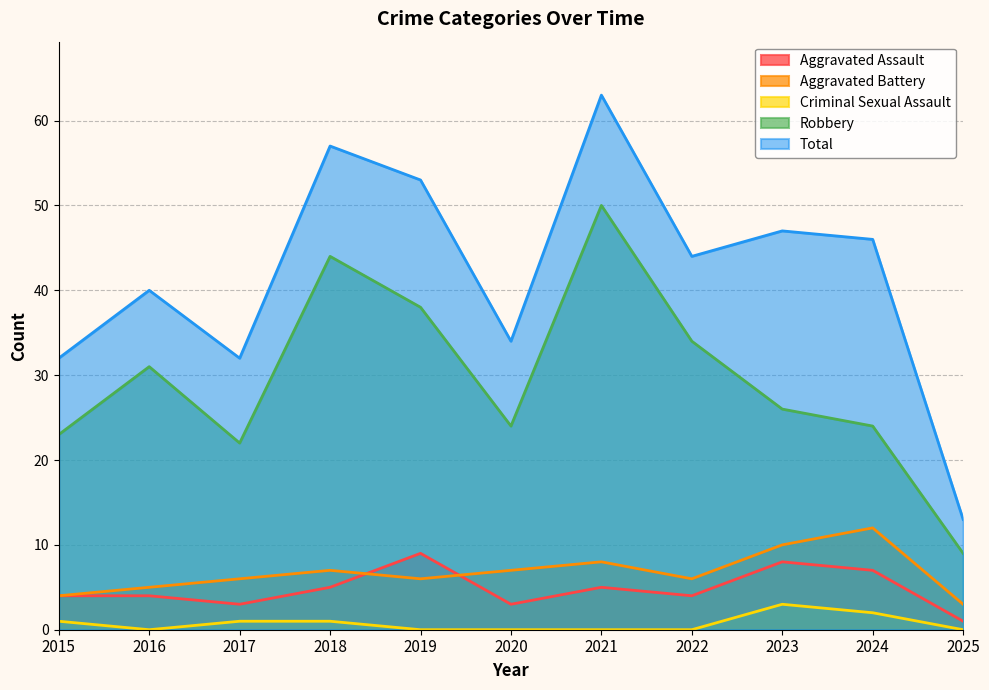

Is the value of Aggravated Battery at 2023 greater than the value of Aggravated Assault at 2018?

Yes